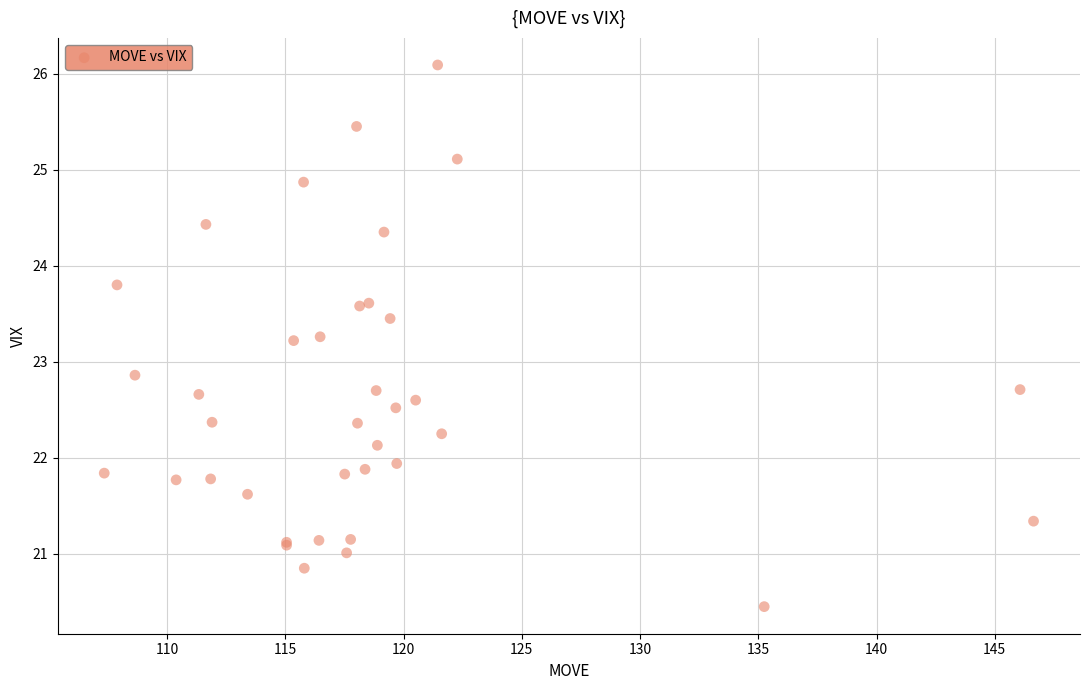

What Y value in the scatter plot is closest to 23?

22.9